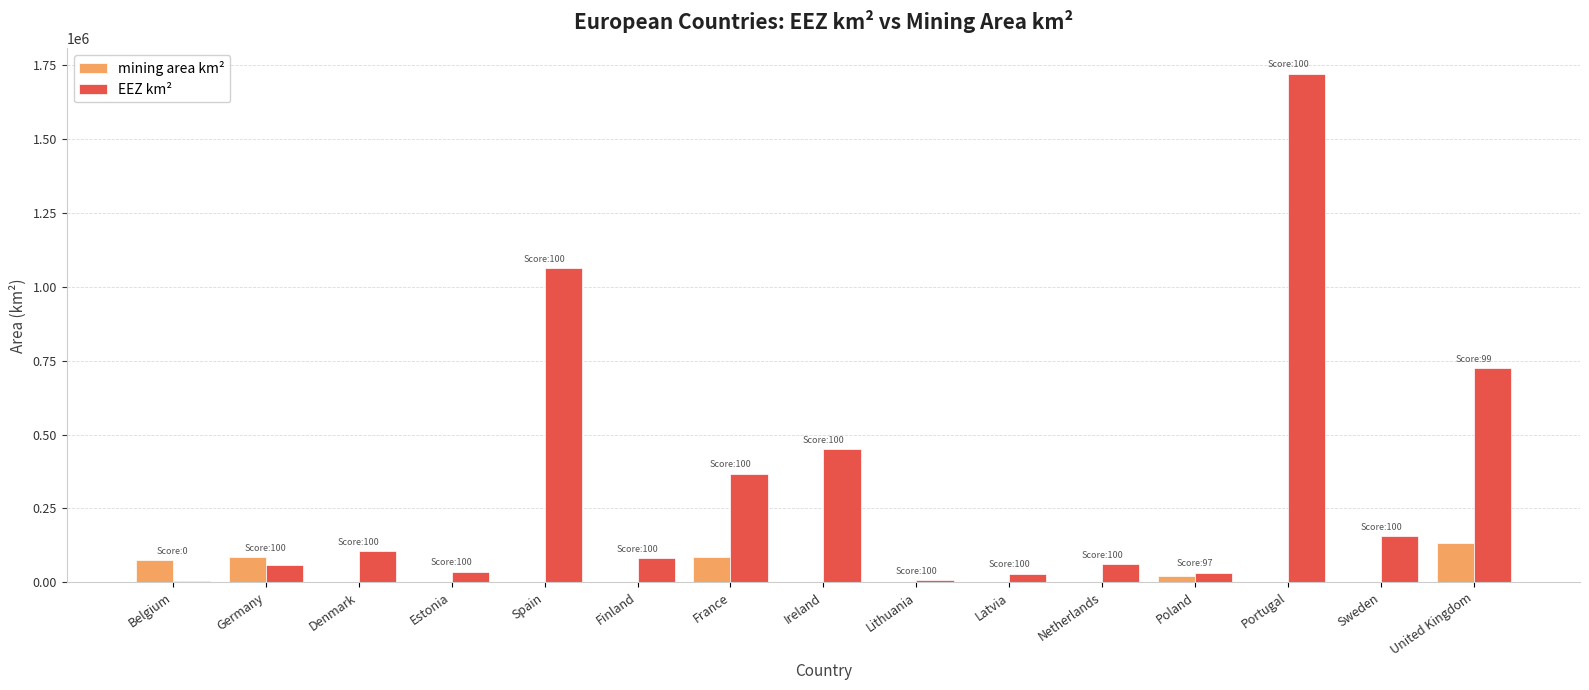

What is the sum of the EEZ km² values at United Kingdom and Estonia?

761193